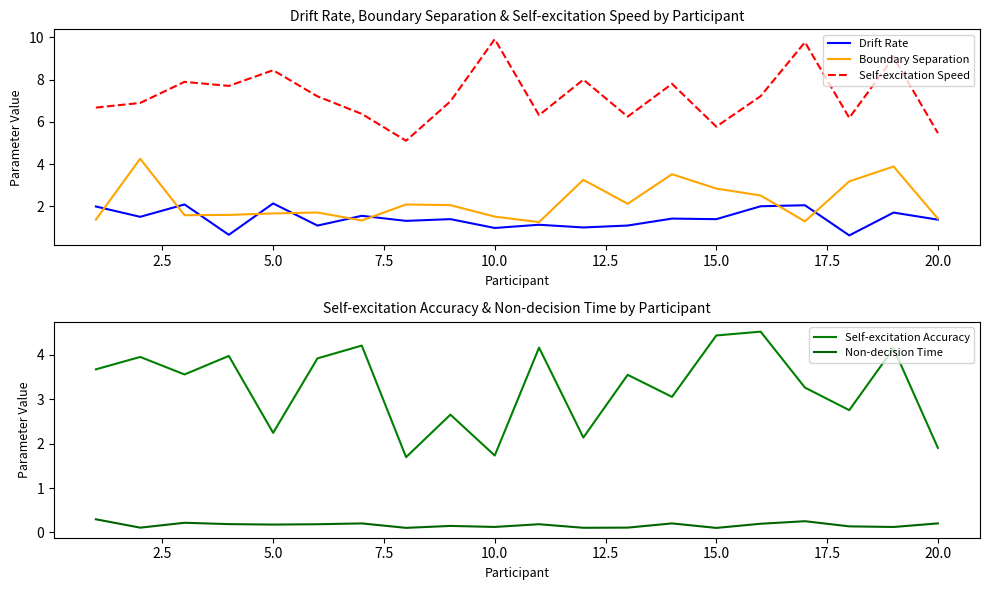

True or false: Self-excitation Speed and Drift Rate cross at least once.

False